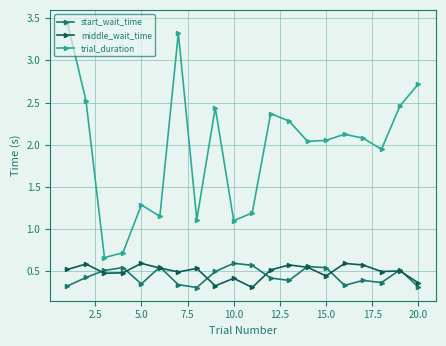

True or false: middle_wait_time has more than 0 points higher than both neighbors.

True